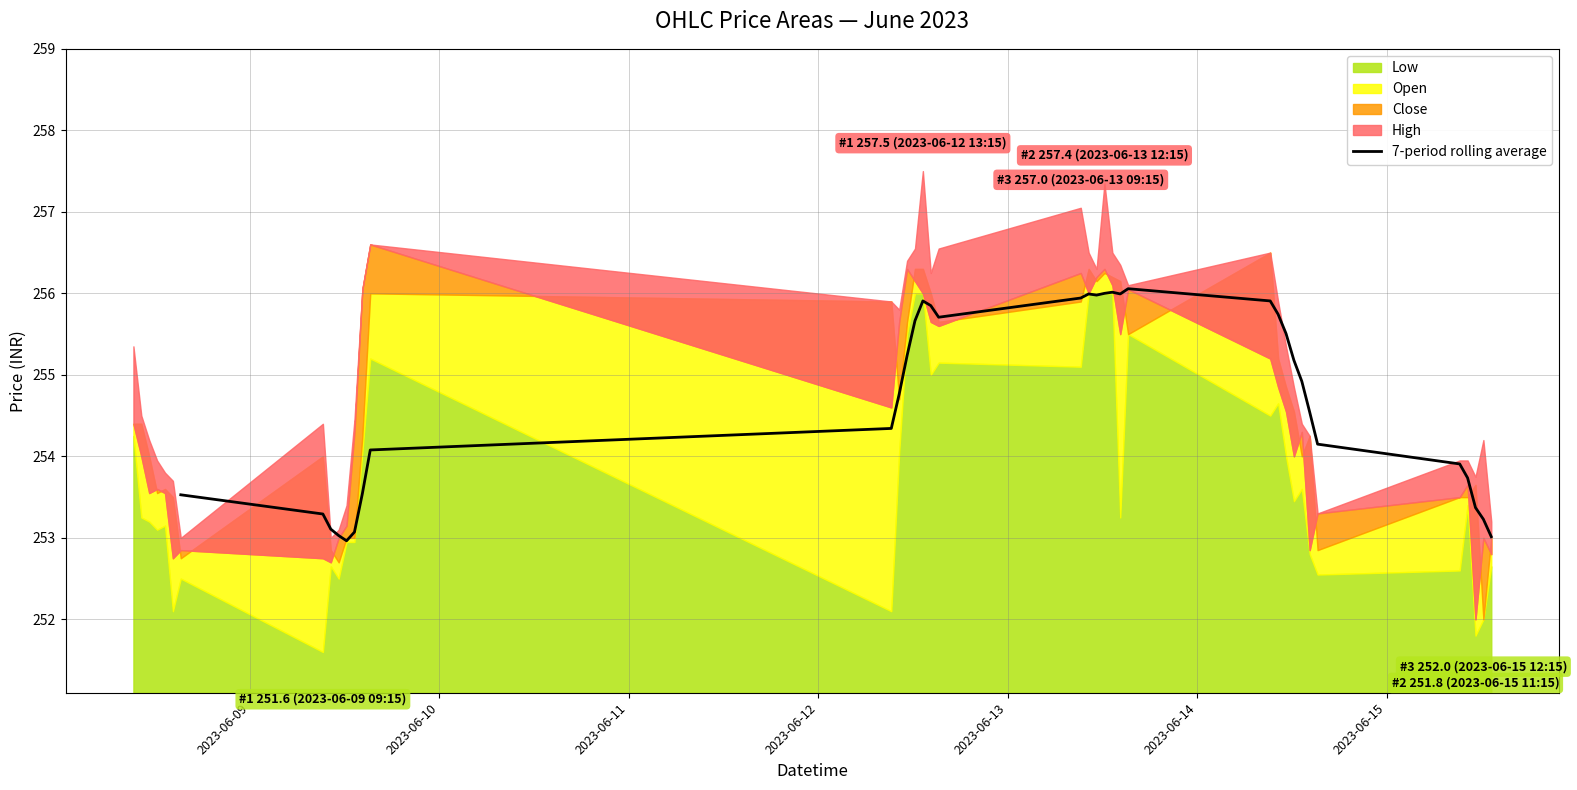

What position from the left is 2023-06-15?

7